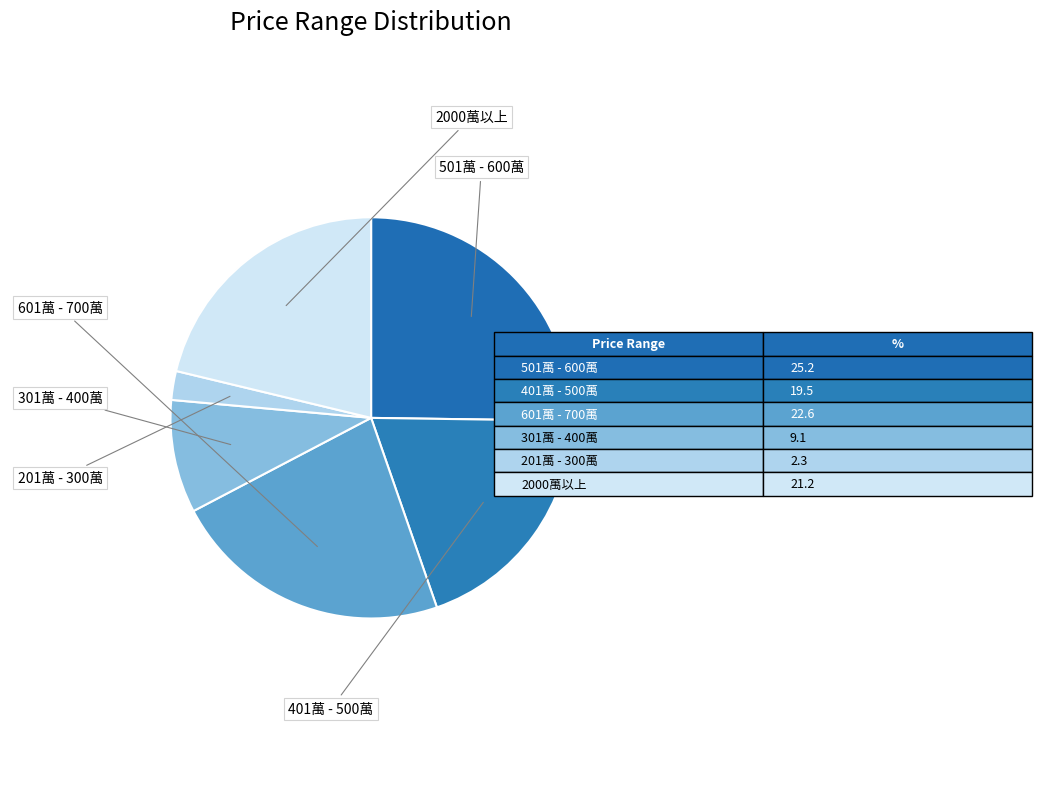

Which slice is the largest?

501萬 - 600萬